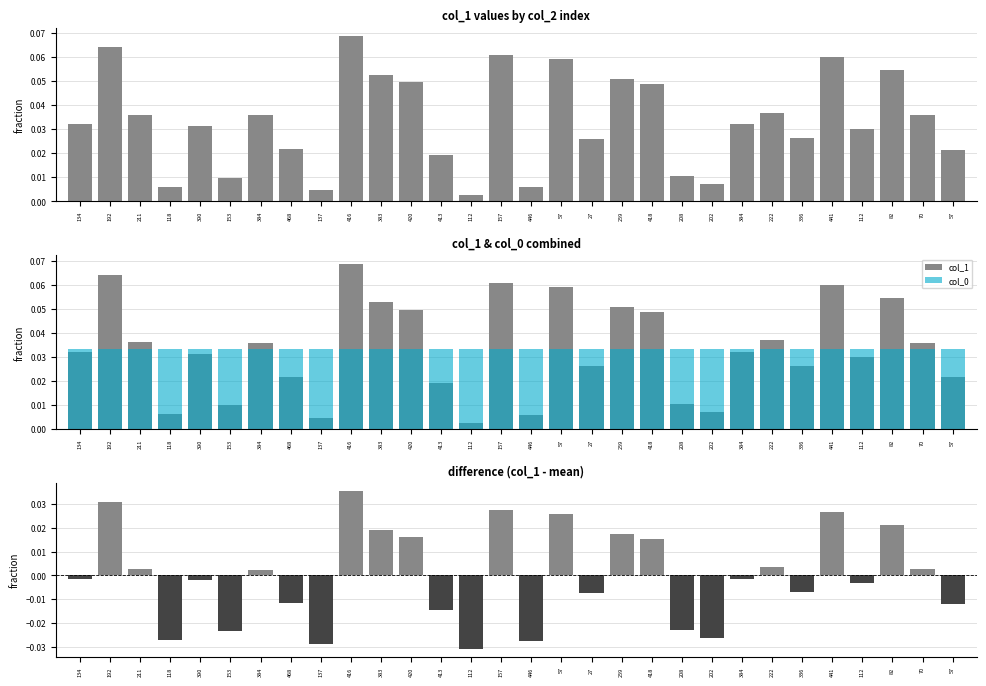

Rank the series at 446 from lowest to highest value.

col_1 - mean, col_1, col_0